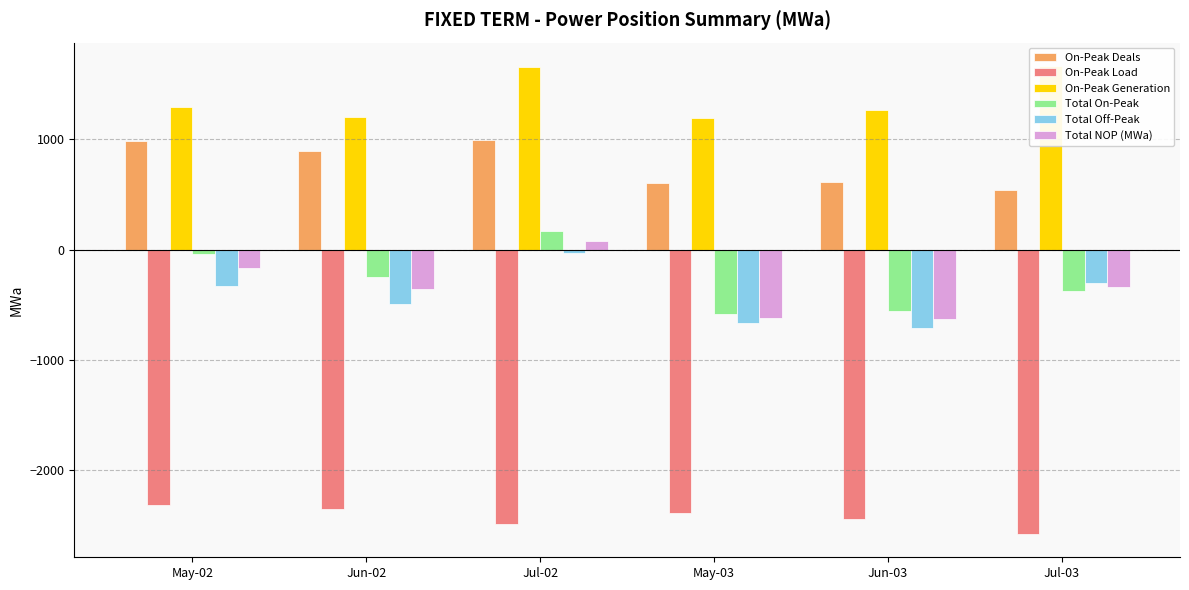

What is the difference between the highest and lowest values at Jun-03?

3702.7